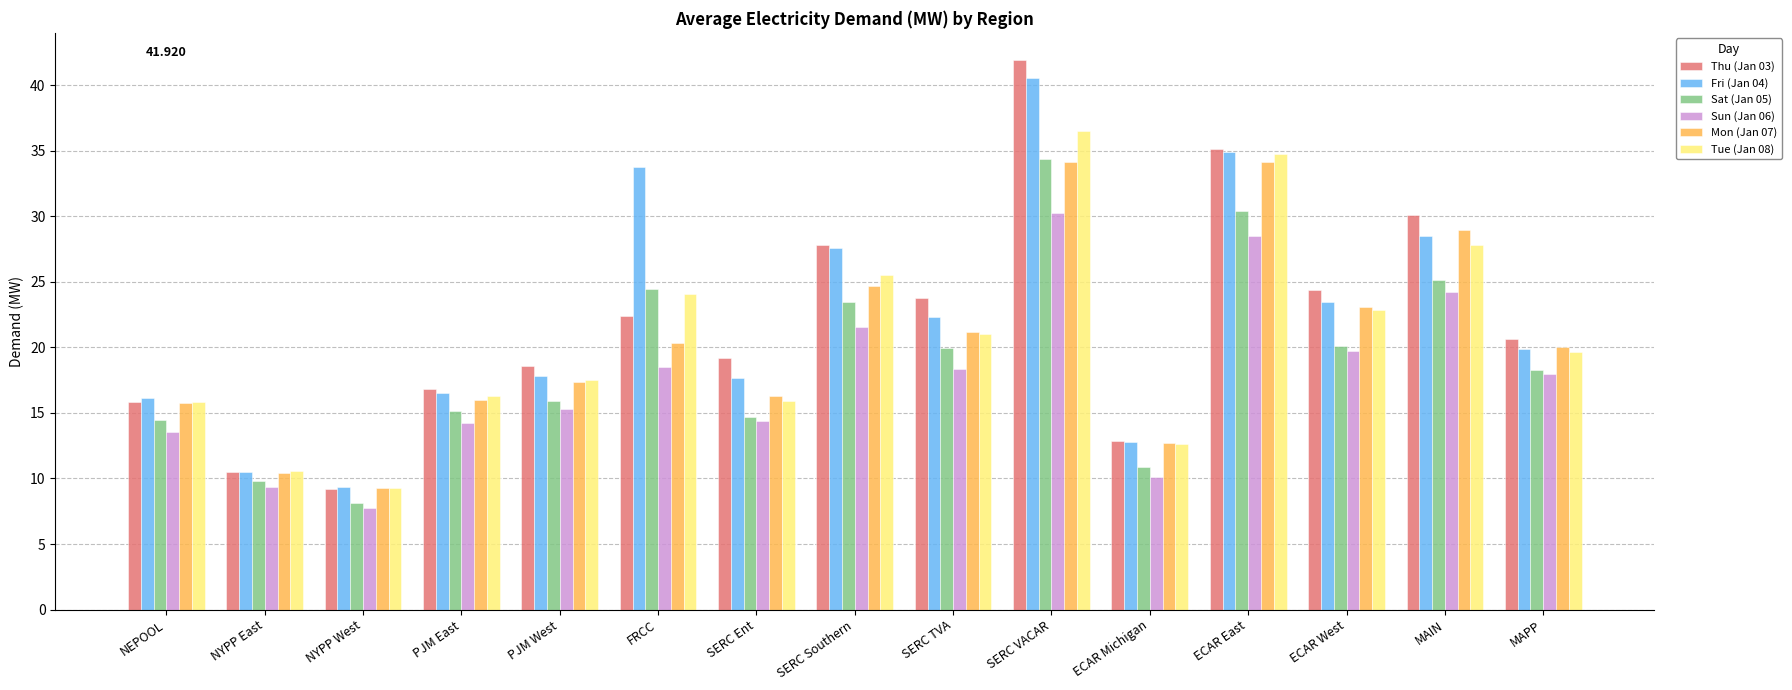

The Sat (Jan 05) series shows 13.8 at SERC VACAR. True or false?

False